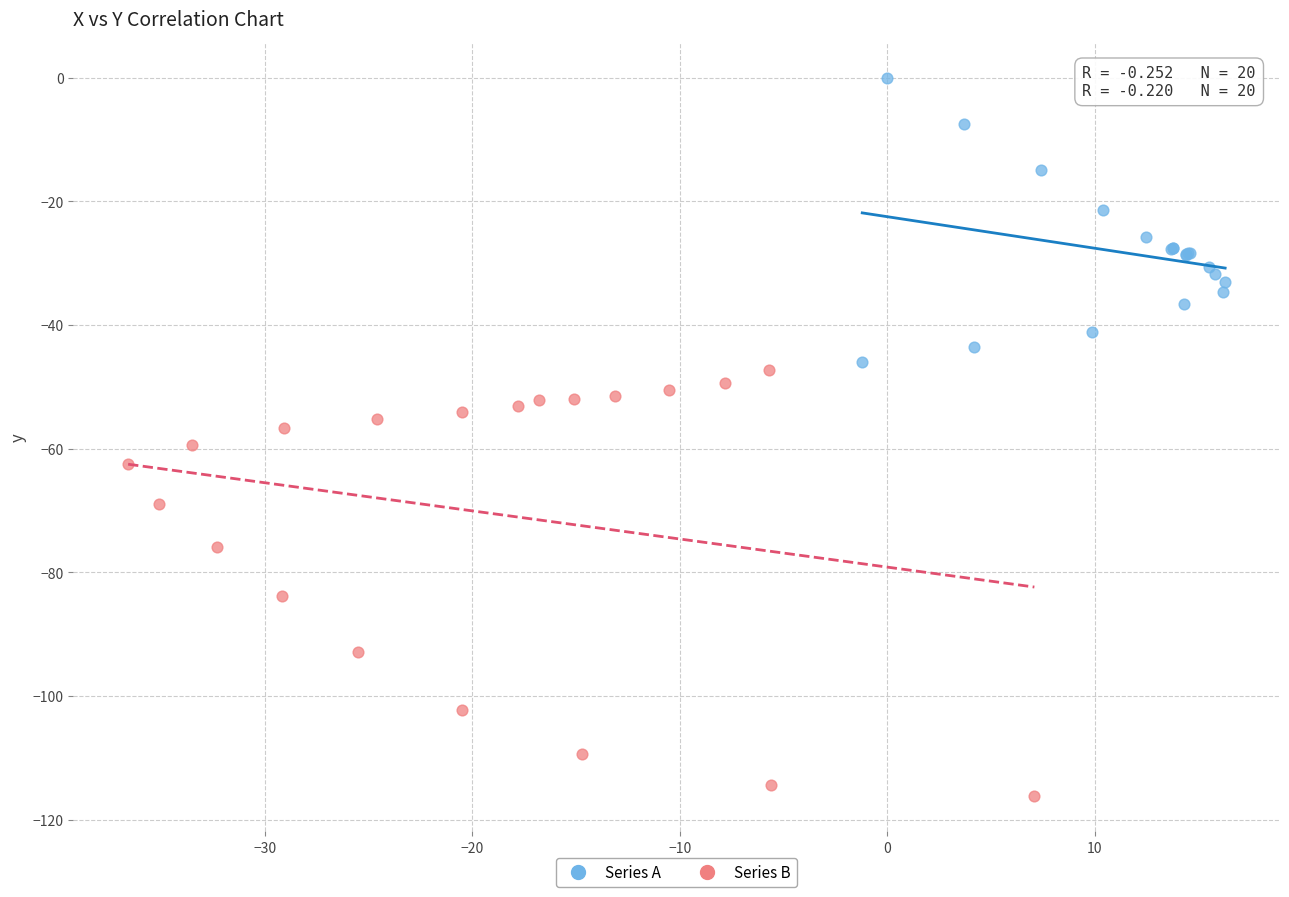

Which series reaches the minimum Y coordinate?

Series B